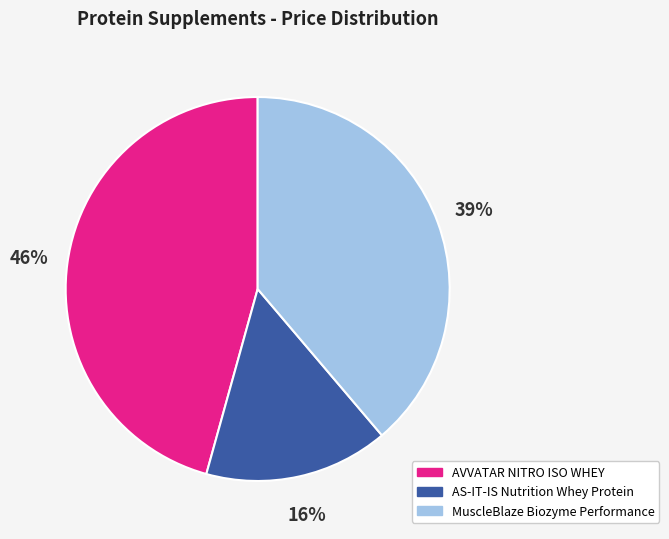

To the nearest percent, what is the average slice percentage?

33%